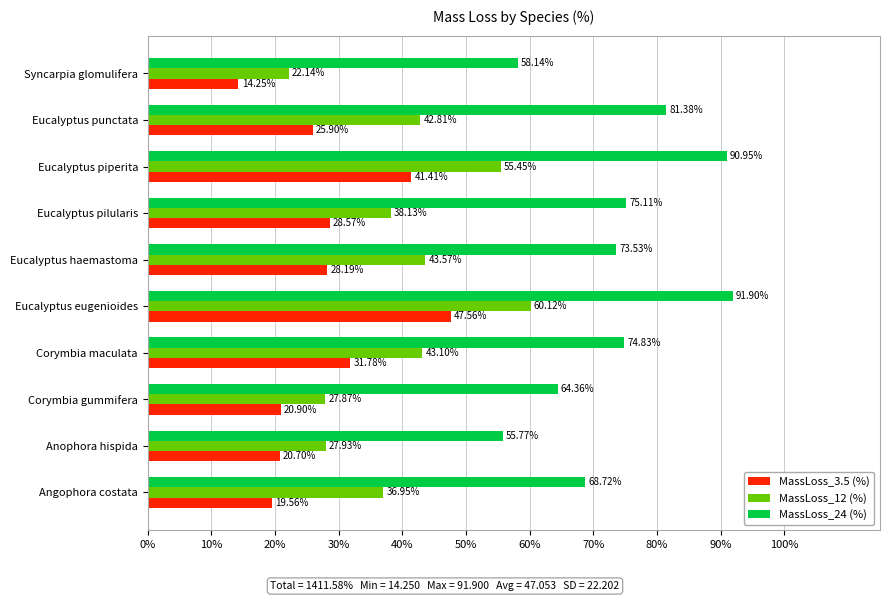

Between Eucalyptus eugenioides and Eucalyptus haemastoma, which series saw the biggest shift?

MassLoss_3.5 (%)